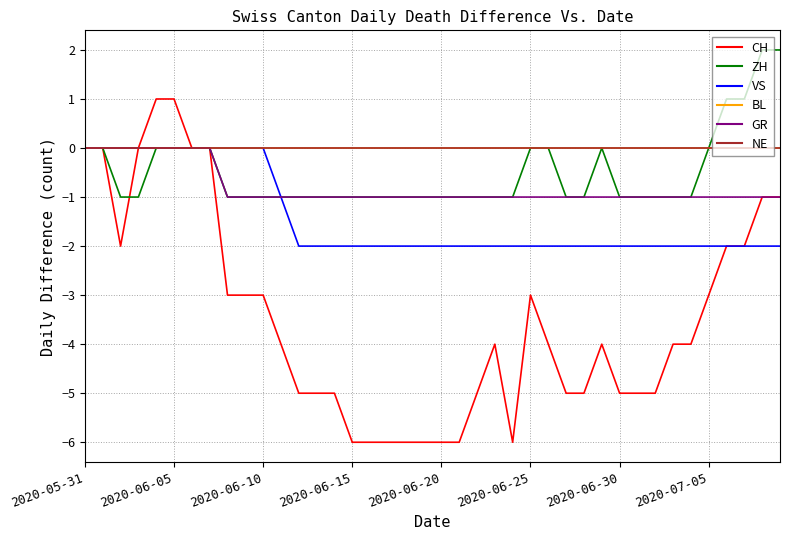

Reading left to right, list all the values displayed in this chart.

CH: 0	0	-2	0	1	1	0	0	-3	-3	-3	-4	-5	-5	-5	-6	-6	-6	-6	-6	-6	-6	-5	-4	-6	-3	-4	-5	-5	-4	-5	-5	-5	-4	-4	-3	-2	-2	-1	-1
ZH: 0	0	-1	-1	0	0	0	0	-1	-1	-1	-1	-1	-1	-1	-1	-1	-1	-1	-1	-1	-1	-1	-1	-1	0	0	-1	-1	0	-1	-1	-1	-1	-1	0	1	1	2	2
VS: 0	0	0	0	0	0	0	0	0	0	0	-1	-2	-2	-2	-2	-2	-2	-2	-2	-2	-2	-2	-2	-2	-2	-2	-2	-2	-2	-2	-2	-2	-2	-2	-2	-2	-2	-2	-2
BL: 0	0	0	0	0	0	0	0	0	0	0	0	0	0	0	0	0	0	0	0	0	0	0	0	0	0	0	0	0	0	0	0	0	0	0	0	0	0	0	0
GR: 0	0	0	0	0	0	0	0	-1	-1	-1	-1	-1	-1	-1	-1	-1	-1	-1	-1	-1	-1	-1	-1	-1	-1	-1	-1	-1	-1	-1	-1	-1	-1	-1	-1	-1	-1	-1	-1
NE: 0	0	0	0	0	0	0	0	0	0	0	0	0	0	0	0	0	0	0	0	0	0	0	0	0	0	0	0	0	0	0	0	0	0	0	0	0	0	0	0